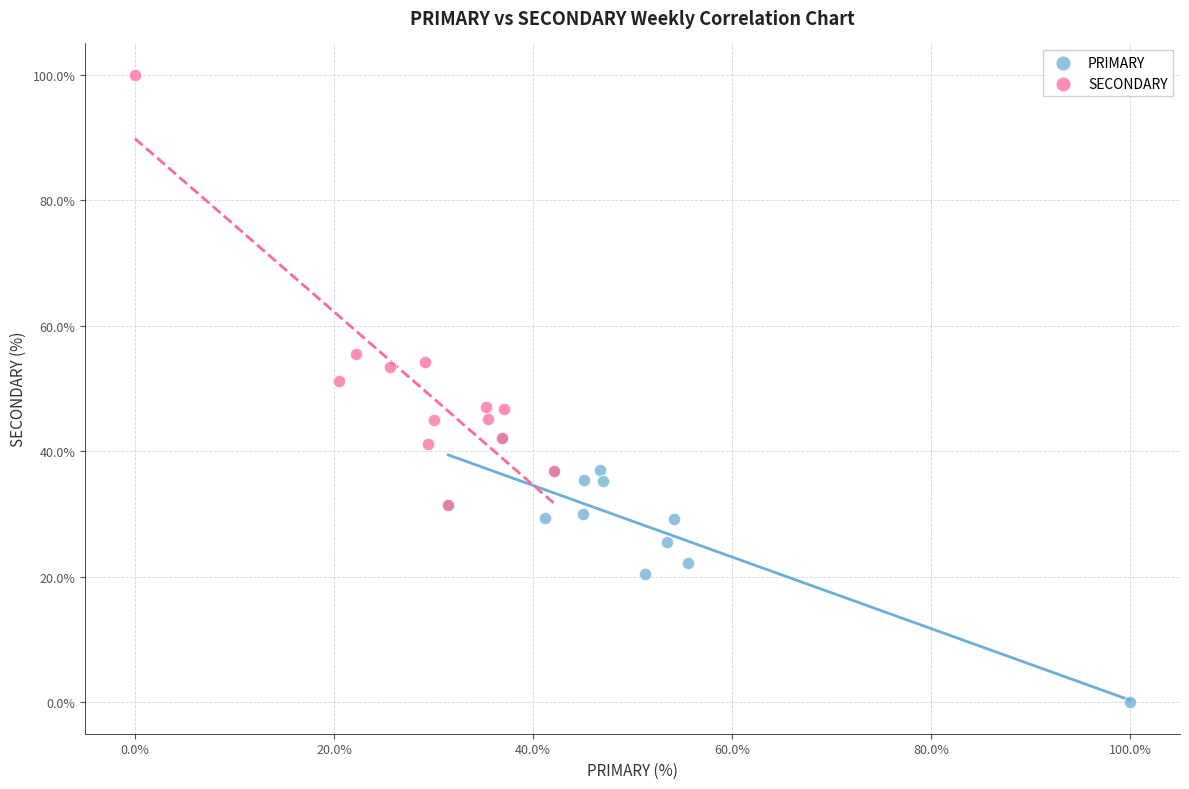

Which series has the widest spread of Y values?

SECONDARY